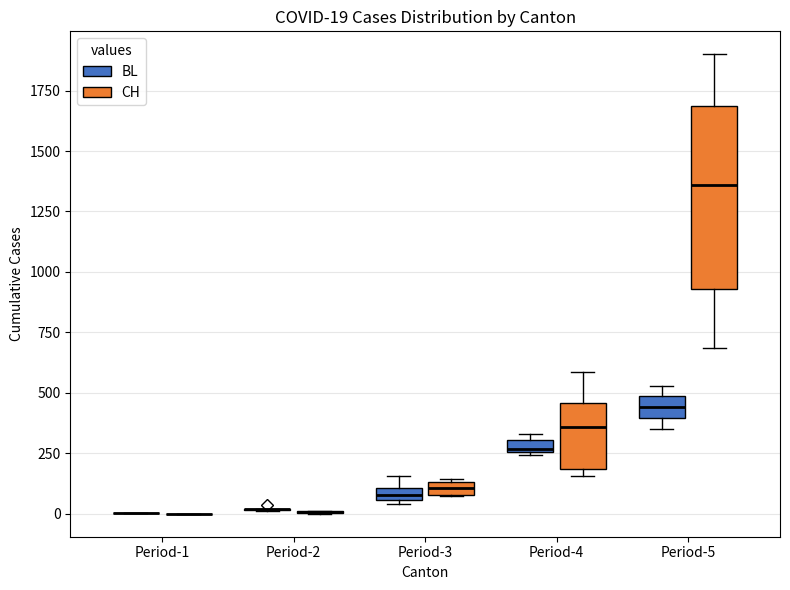

Which box is the tallest, from its lower edge to its upper edge?

Period-5 (CH)